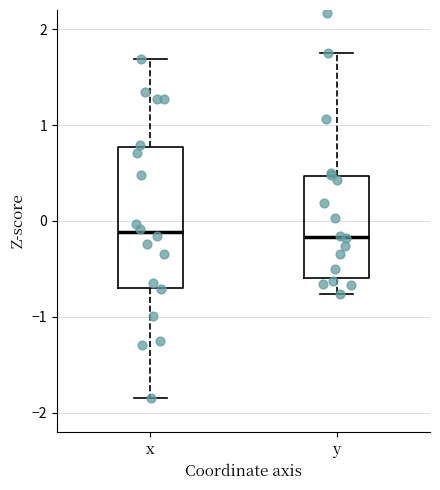

Reading left to right, transcribe this box plot: for each box, give where its median line is, the range the box spans, and where its two whiskers end, as read against the y-axis. The values are not printed on the chart, so give them approximately, as read against the axis.

x: median -0.1, box -0.7 to 0.8, whiskers -1.8 to 1.7
y: median -0.2, box -0.6 to 0.5, whiskers -0.8 to 1.8